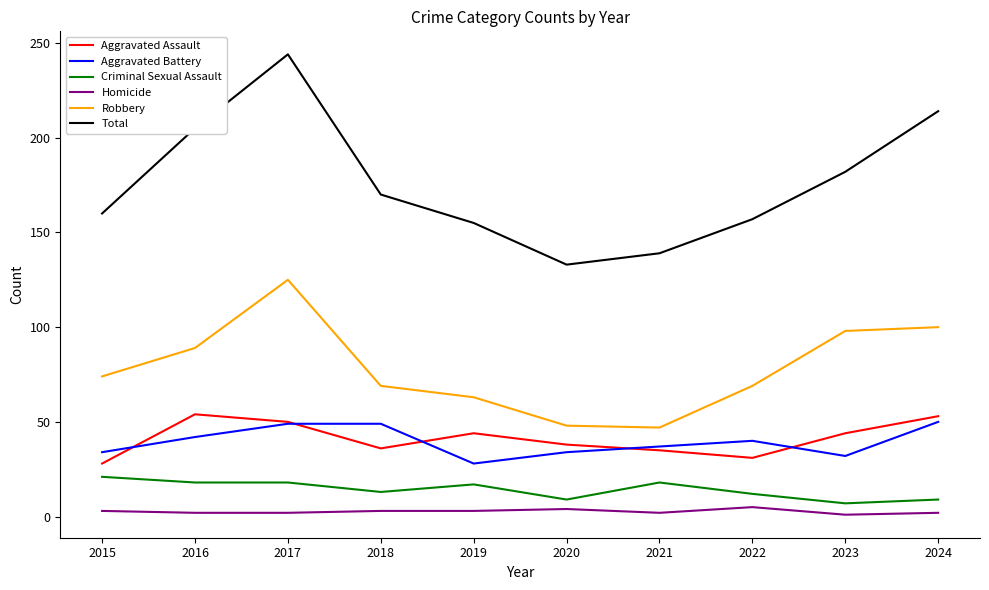

The Aggravated Battery series shows 37 at 2021. True or false?

True